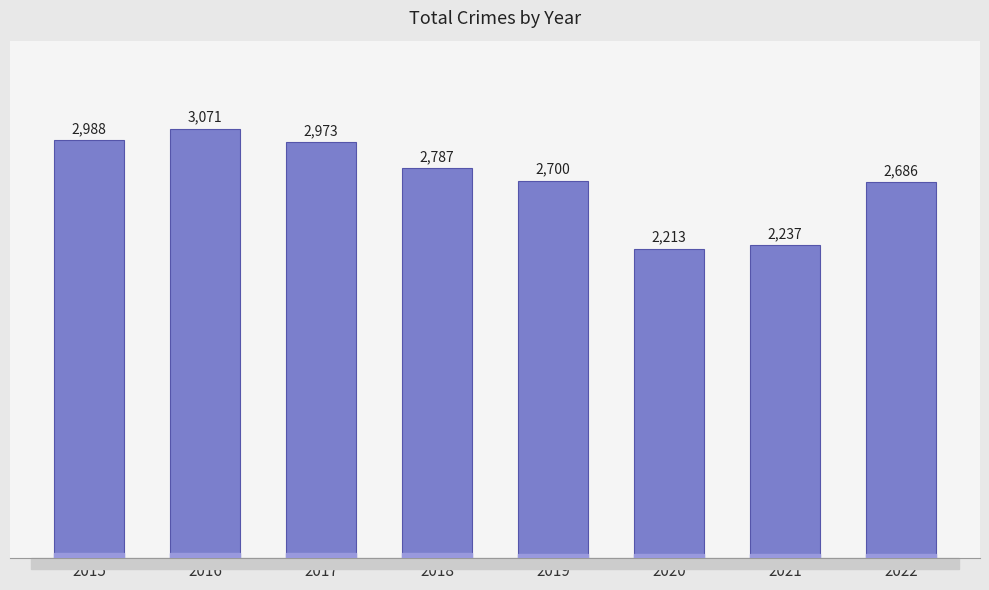

Reading left to right, transcribe all the data shown in this chart.

2988	3071	2973	2787	2700	2213	2237	2686